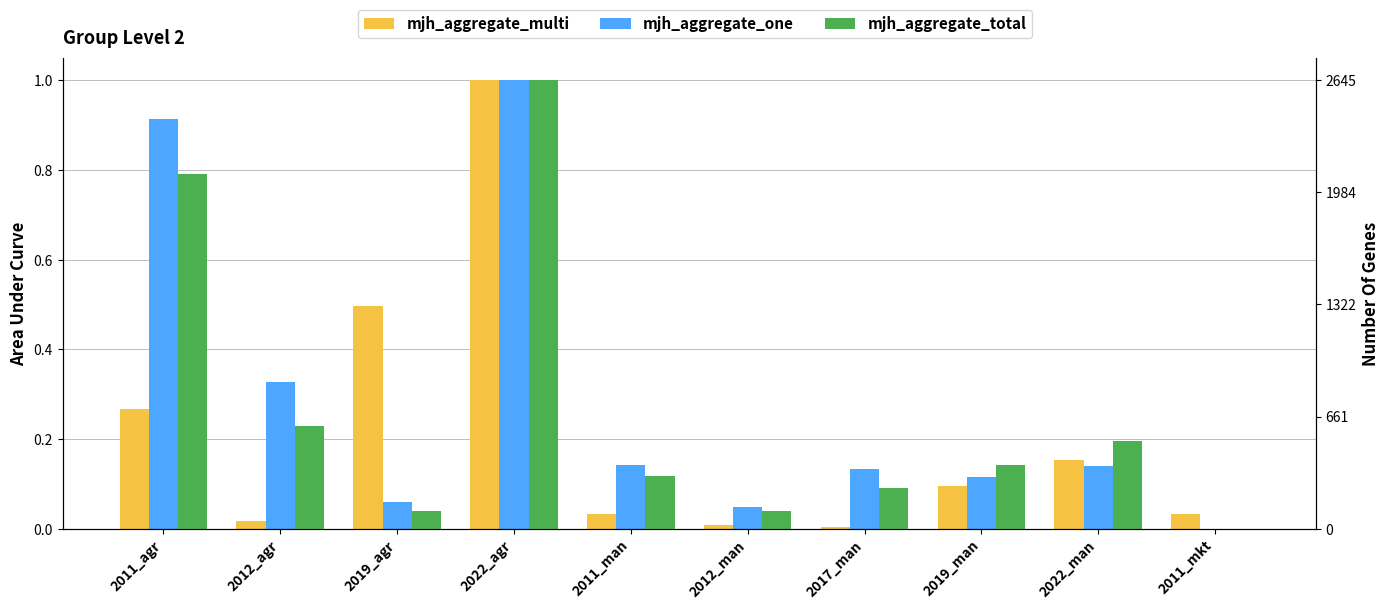

Count the number of categories in the chart.

10